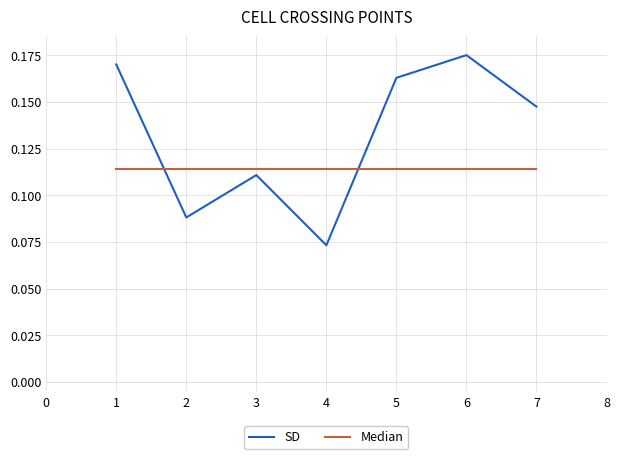

What are all the series names shown in the legend?

SD, Median